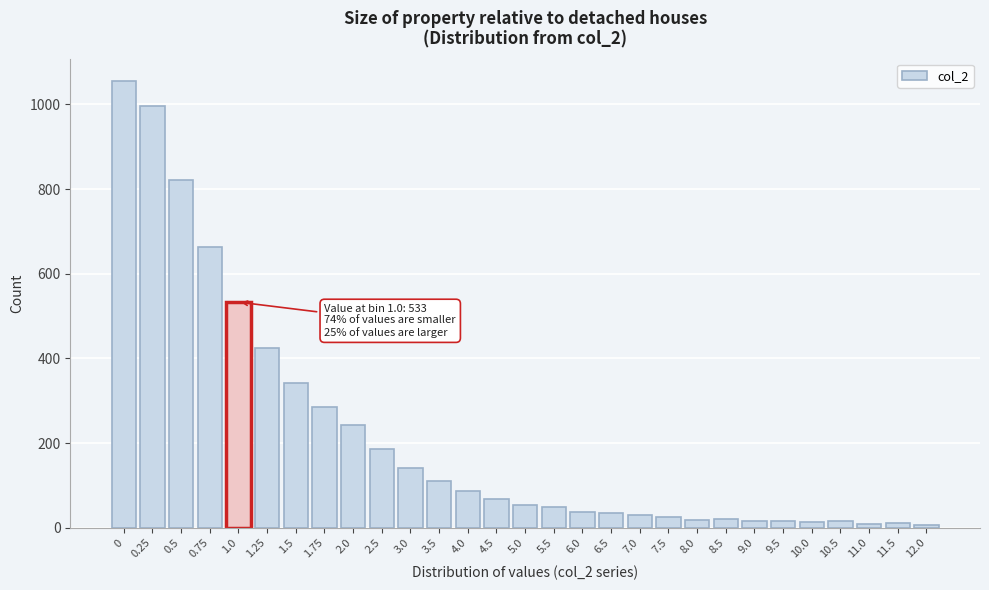

What is the change in value from 3.5 to 5.0?

-55